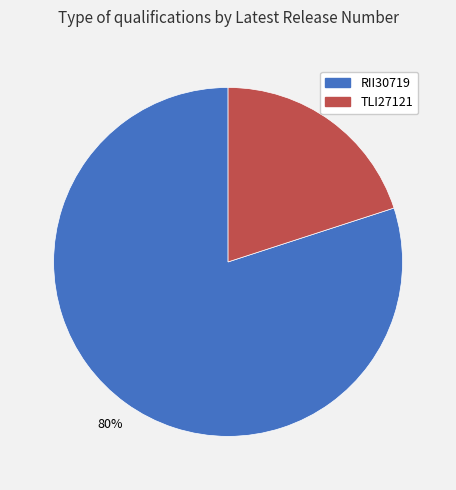

Do RII30719 and TLI27121 together represent more than half of the pie?

Yes